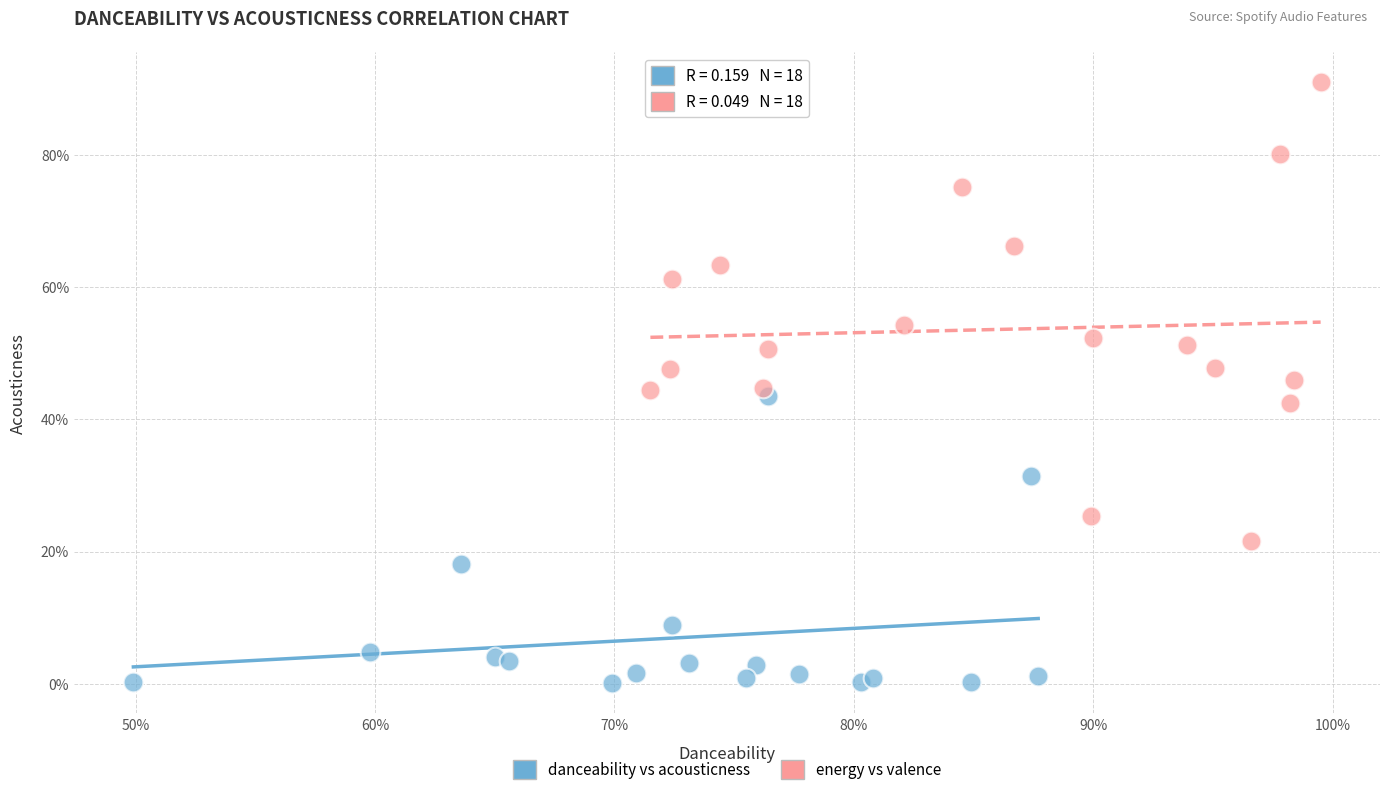

Which series reaches the maximum Y coordinate?

energy vs valence